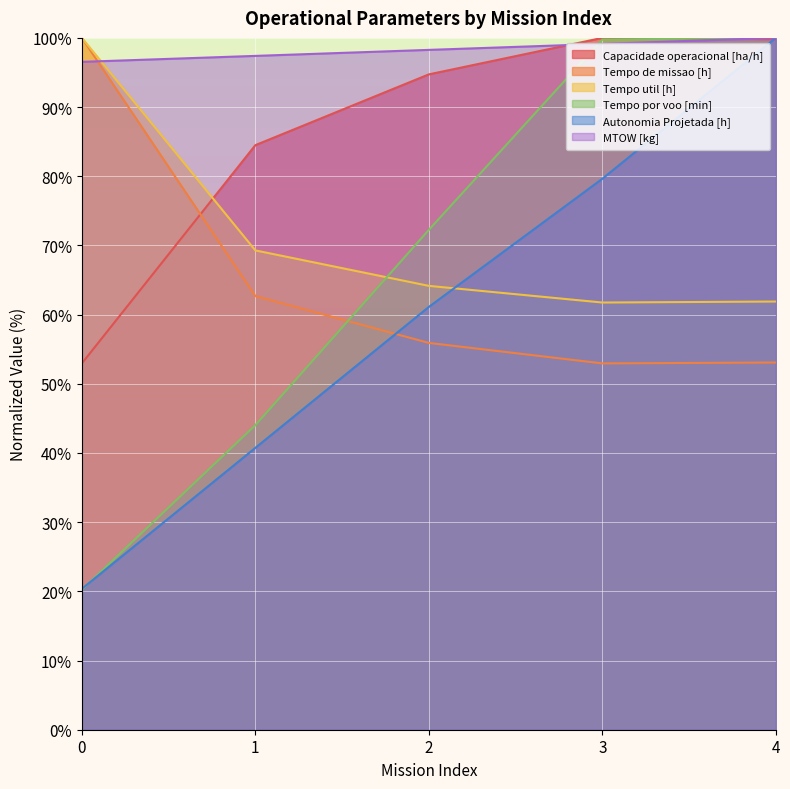

What are all the series names shown in the legend?

Capacidade operacional [ha/h], Tempo de missao [h], Tempo util [h], Tempo por voo [min], Autonomia Projetada [h], MTOW [kg]